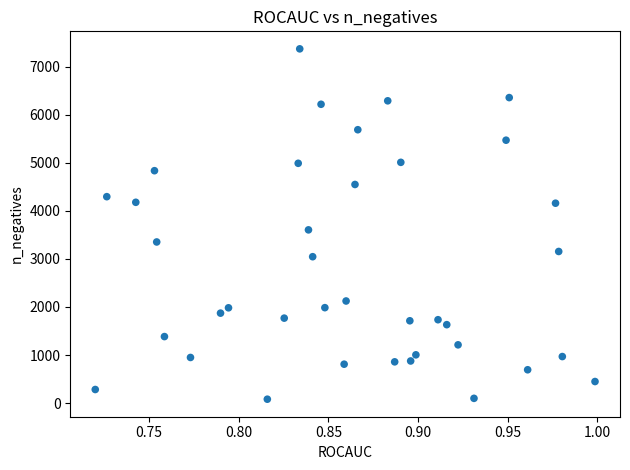

What Y value in the scatter plot is closest to 3727?

3606